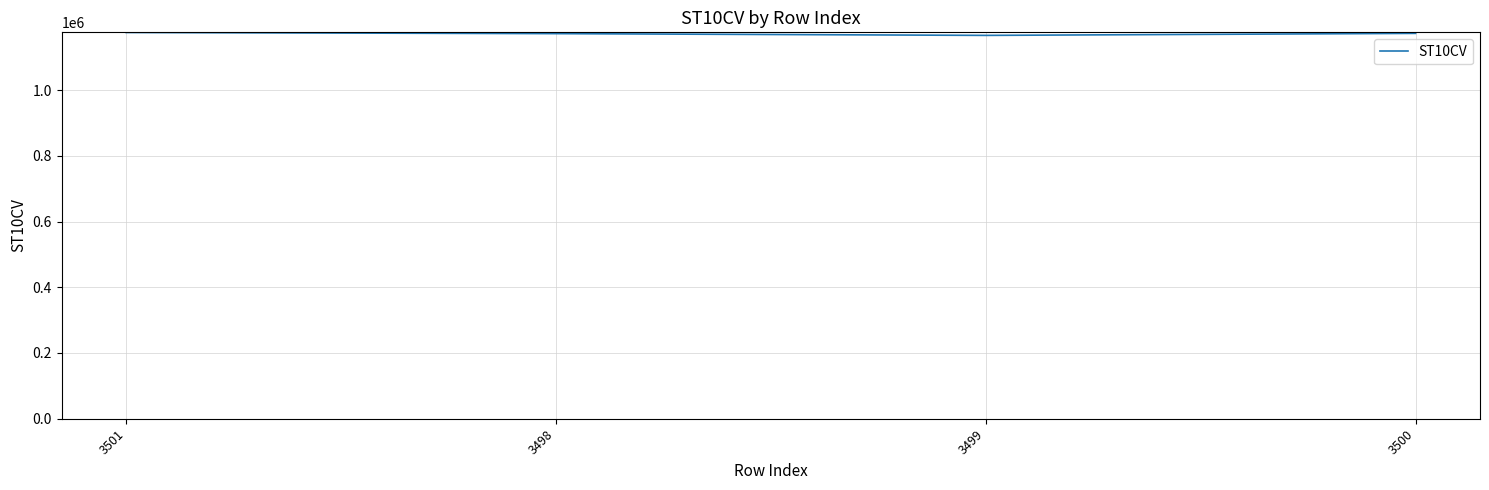

Approximately how many times larger is the value at 3498 compared to 3500?

1.0